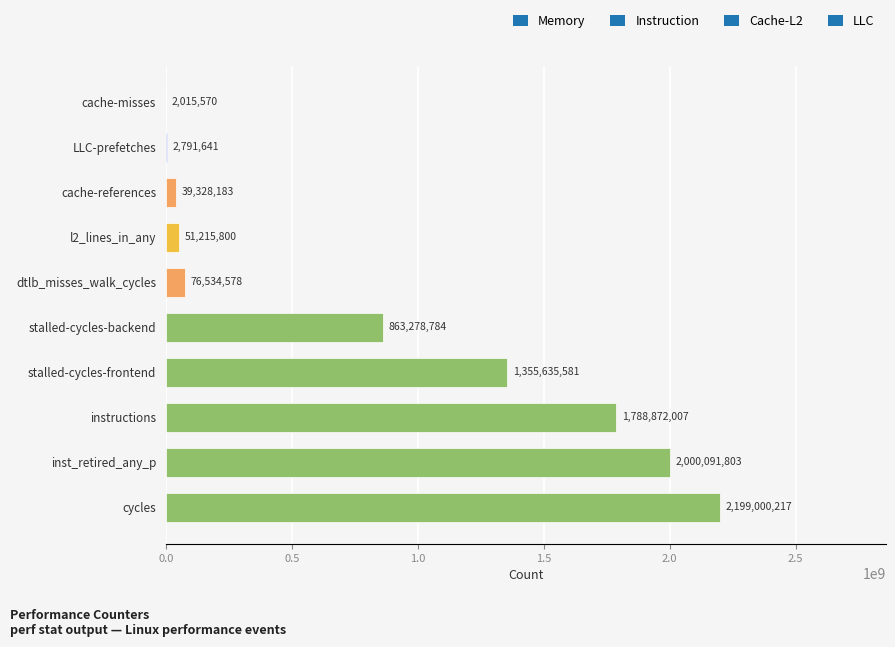

How many categories are shown in the chart?

10